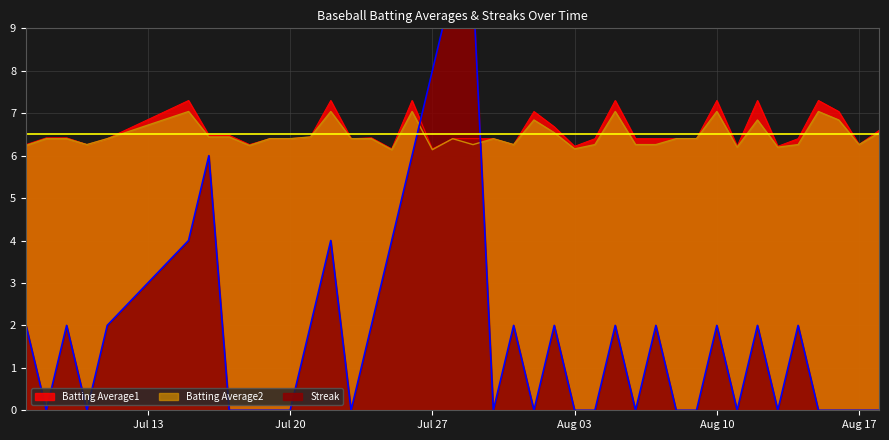

List the series in order of their peak value, highest first.

Streak, Batting Average1, Batting Average2